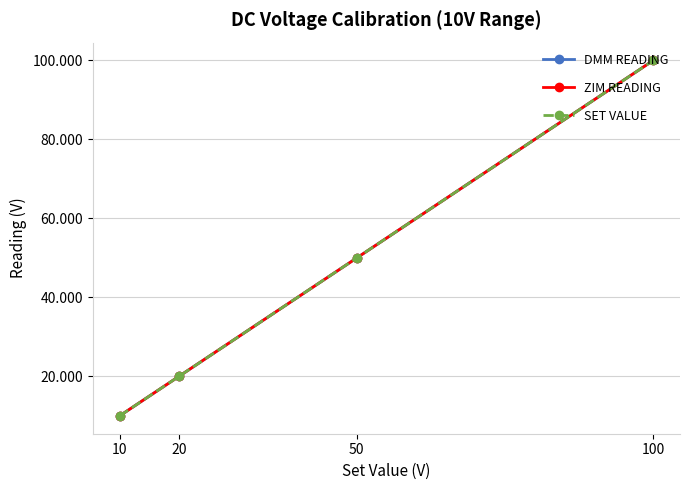

How many categories are shown in the chart?

4